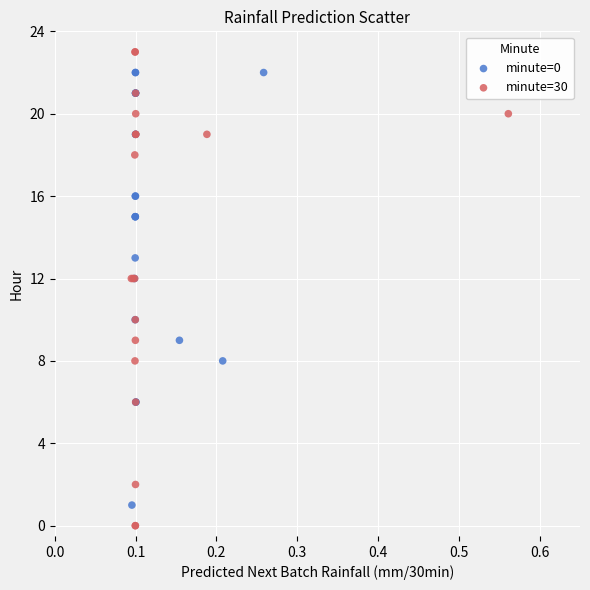

What are all the series names shown in the legend?

minute=0, minute=30